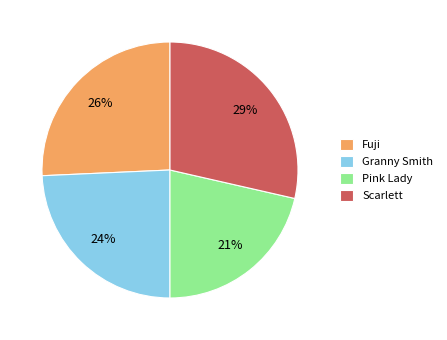

To the nearest percent, what is the combined percentage of Pink Lady and Scarlett?

50%